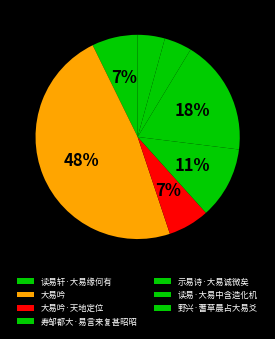

What is the total percentage of 大易吟·天地定位 and 大易吟?

54.4%